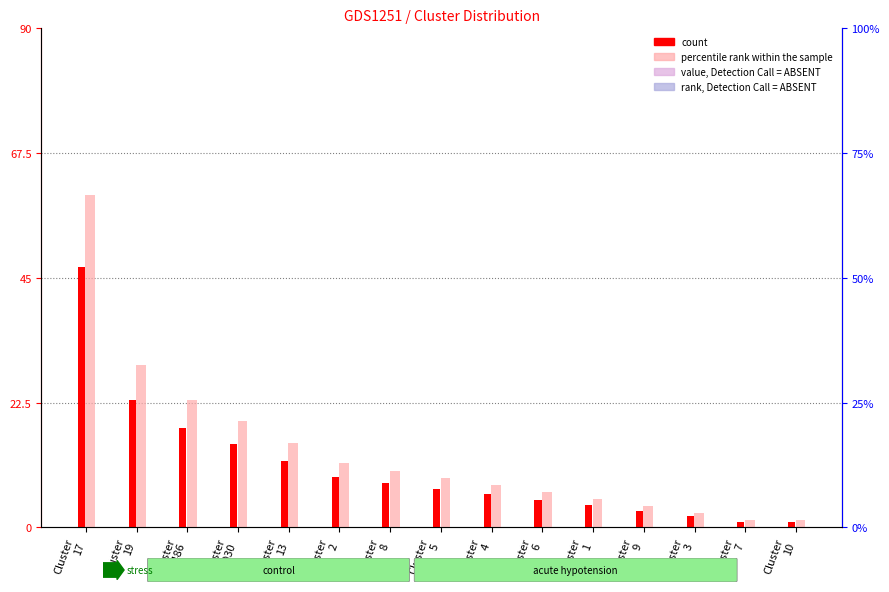

What is the sum of the count values at Cluster
17 and Cluster
7?

48.0